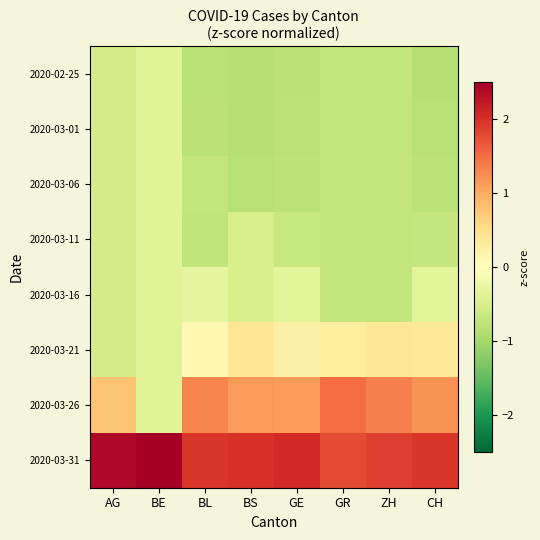

Reading left to right, what are all the values shown in this chart?

2020-02-25: AG=-0.5	BE=-0.4	BL=-0.8	BS=-0.8	GE=-0.8	GR=-0.7	ZH=-0.7	CH=-0.9
2020-03-01: AG=-0.5	BE=-0.4	BL=-0.8	BS=-0.8	GE=-0.8	GR=-0.7	ZH=-0.7	CH=-0.8
2020-03-06: AG=-0.5	BE=-0.4	BL=-0.7	BS=-0.8	GE=-0.8	GR=-0.7	ZH=-0.7	CH=-0.8
2020-03-11: AG=-0.5	BE=-0.4	BL=-0.7	BS=-0.5	GE=-0.7	GR=-0.7	ZH=-0.7	CH=-0.7
2020-03-16: AG=-0.5	BE=-0.4	BL=-0.3	BS=-0.5	GE=-0.3	GR=-0.7	ZH=-0.7	CH=-0.3
2020-03-21: AG=-0.5	BE=-0.4	BL=0.1	BS=0.4	GE=0.2	GR=0.3	ZH=0.4	CH=0.4
2020-03-26: AG=0.8	BE=-0.4	BL=1.3	BS=1.1	GE=1.1	GR=1.5	ZH=1.3	CH=1.2
2020-03-31: AG=2.4	BE=2.5	BL=1.9	BS=2.0	GE=2.1	GR=1.8	ZH=1.9	CH=2.0